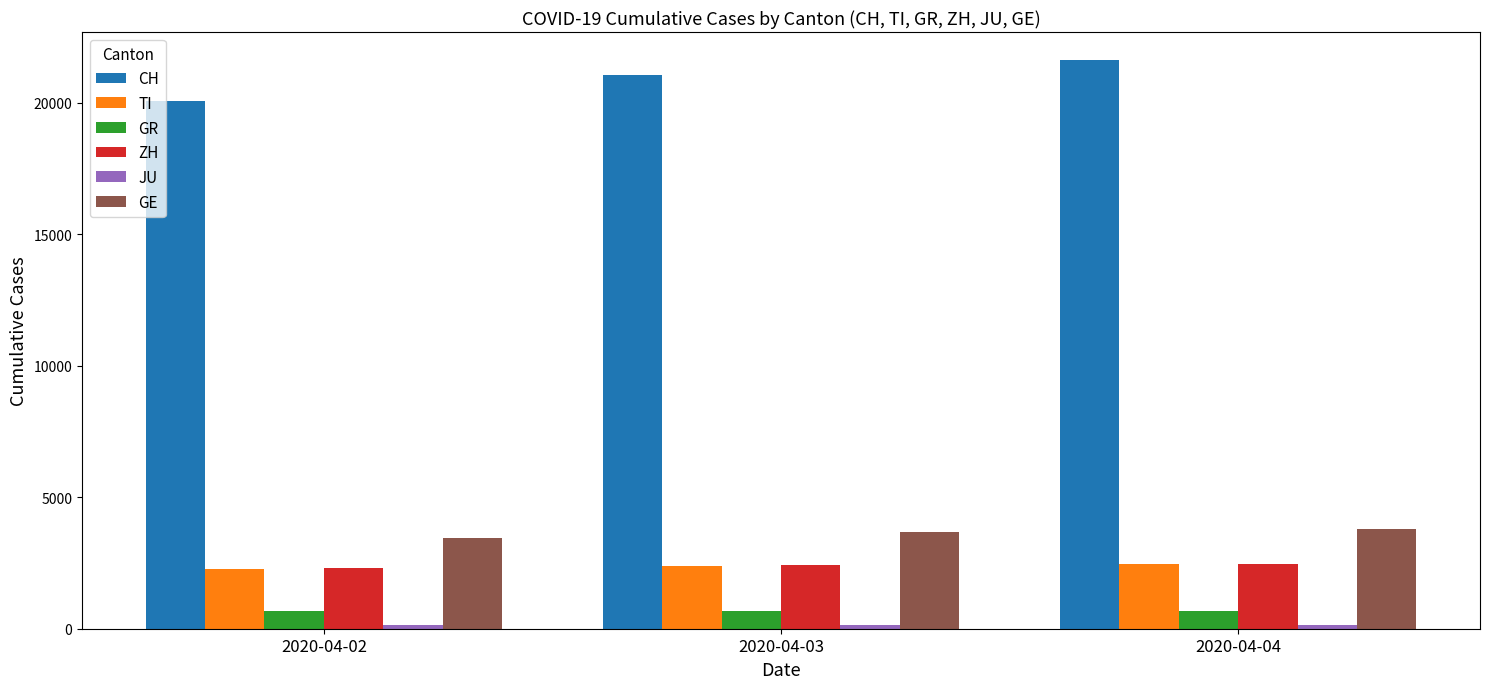

What is the maximum value shown in the chart?

21605